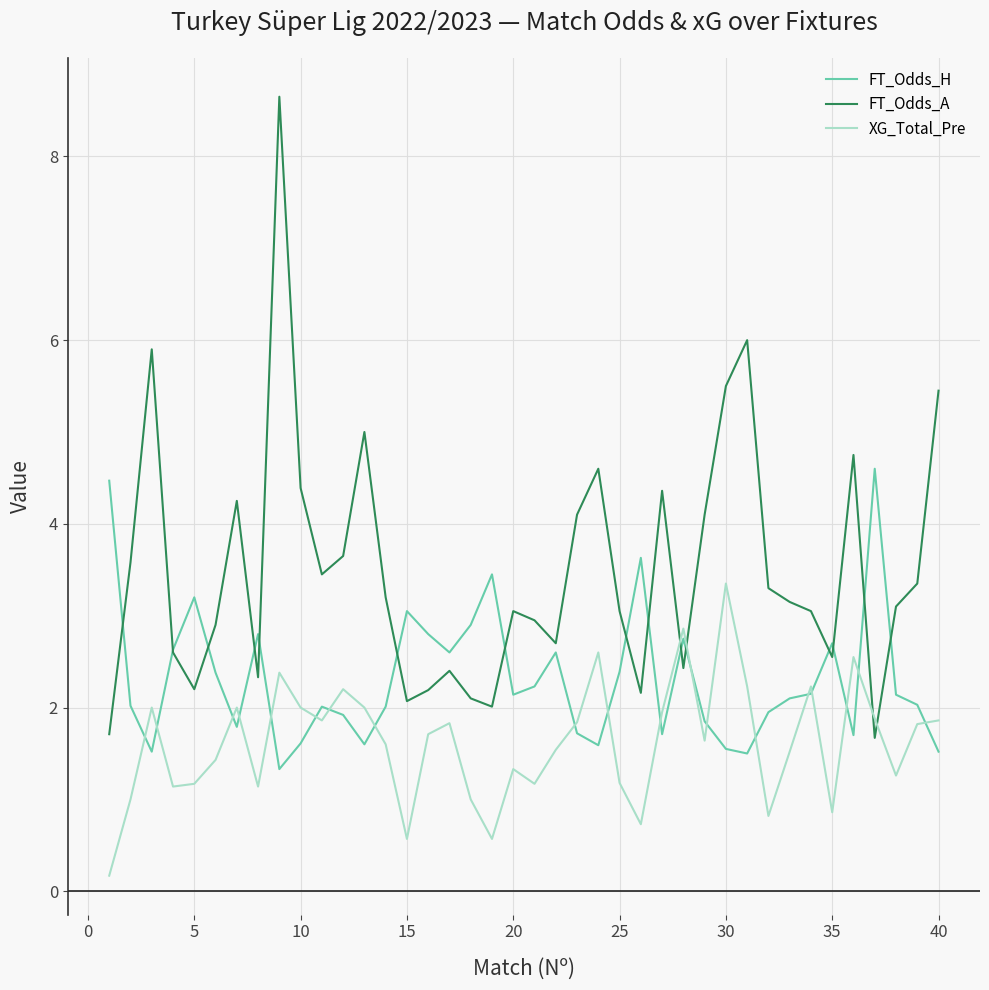

True or false: FT_Odds_A and XG_Total_Pre cross at least once.

True